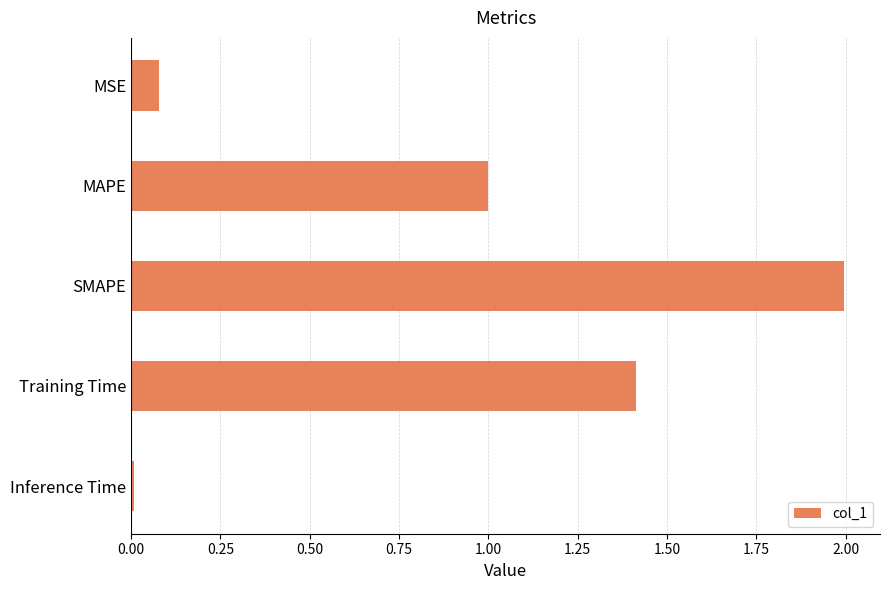

Rank the categories by value from lowest to highest.

Inference Time, MSE, MAPE, Training Time, SMAPE